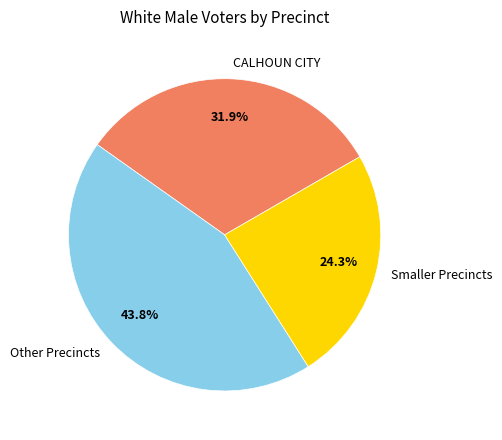

What percentage do Other Precincts and CALHOUN CITY together represent?

75.7%